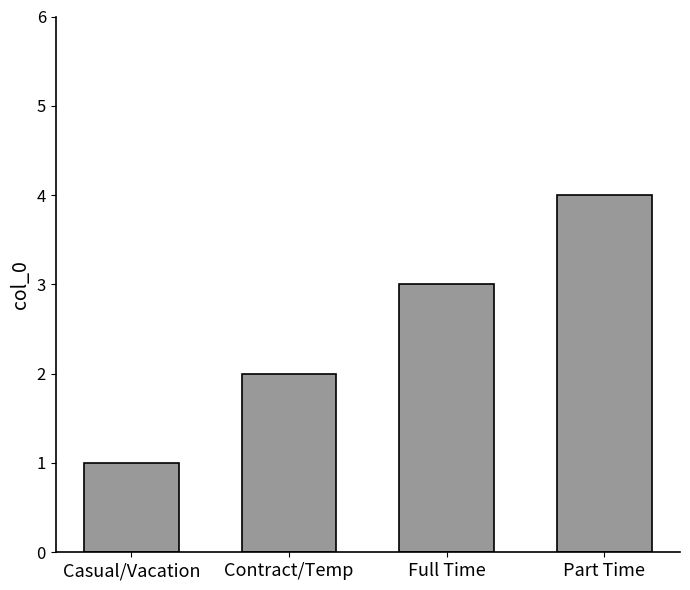

Count the number of data series in this chart.

1